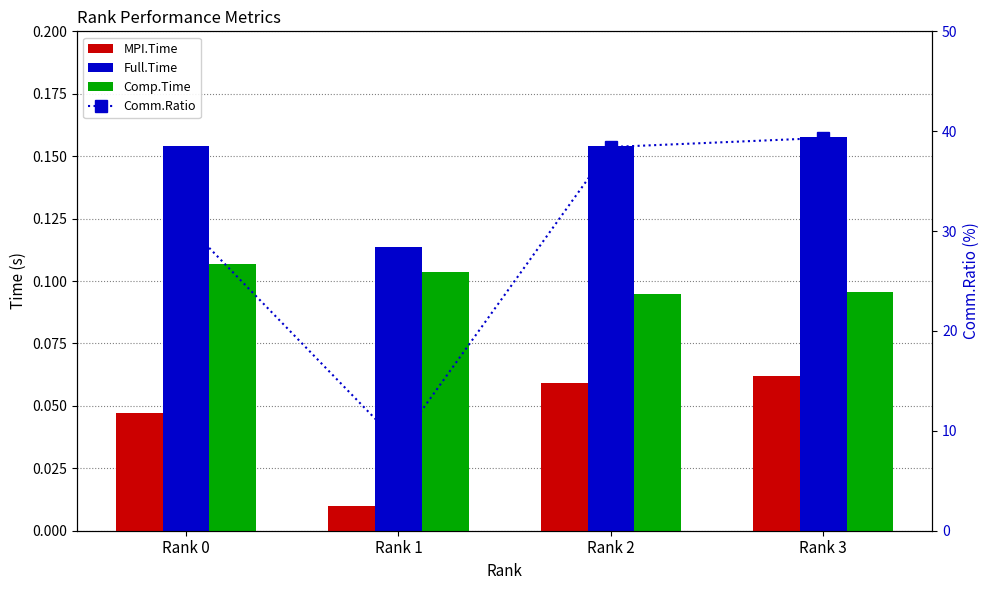

Are the bars grouped side by side (vs. stacked)?

Yes